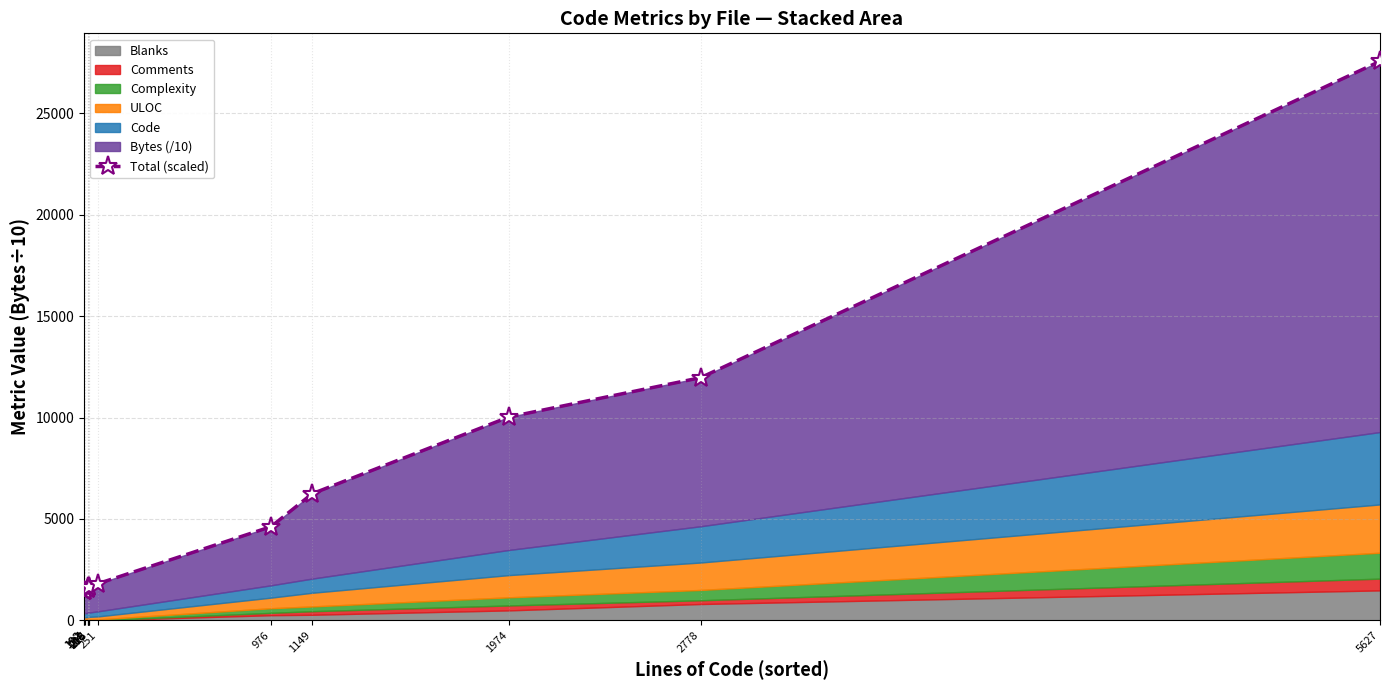

The value at 215 is 1667.6. True or false?

True